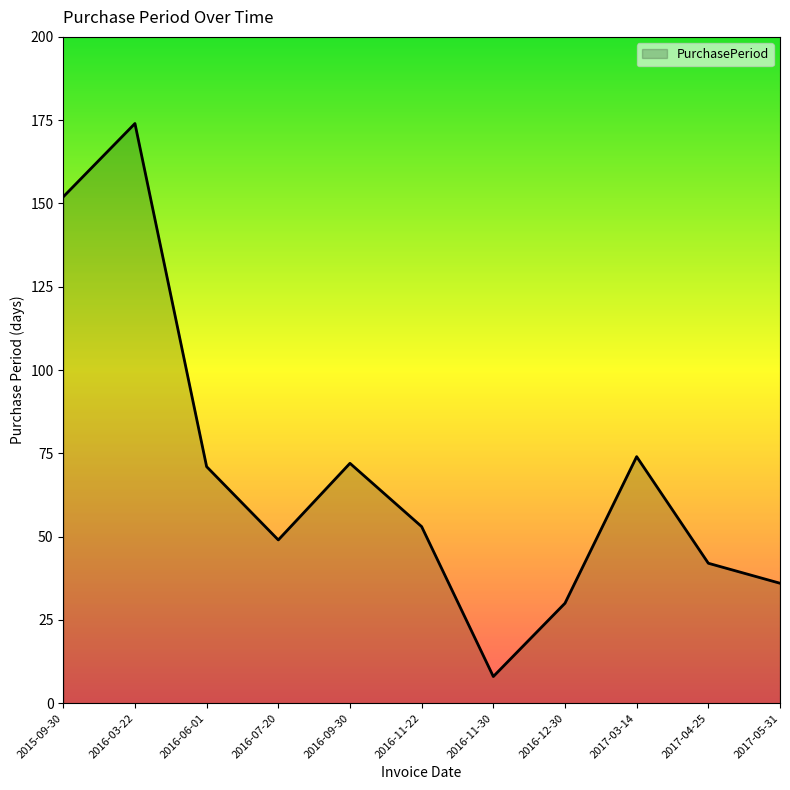

What position from the left is 2017-03-14?

9